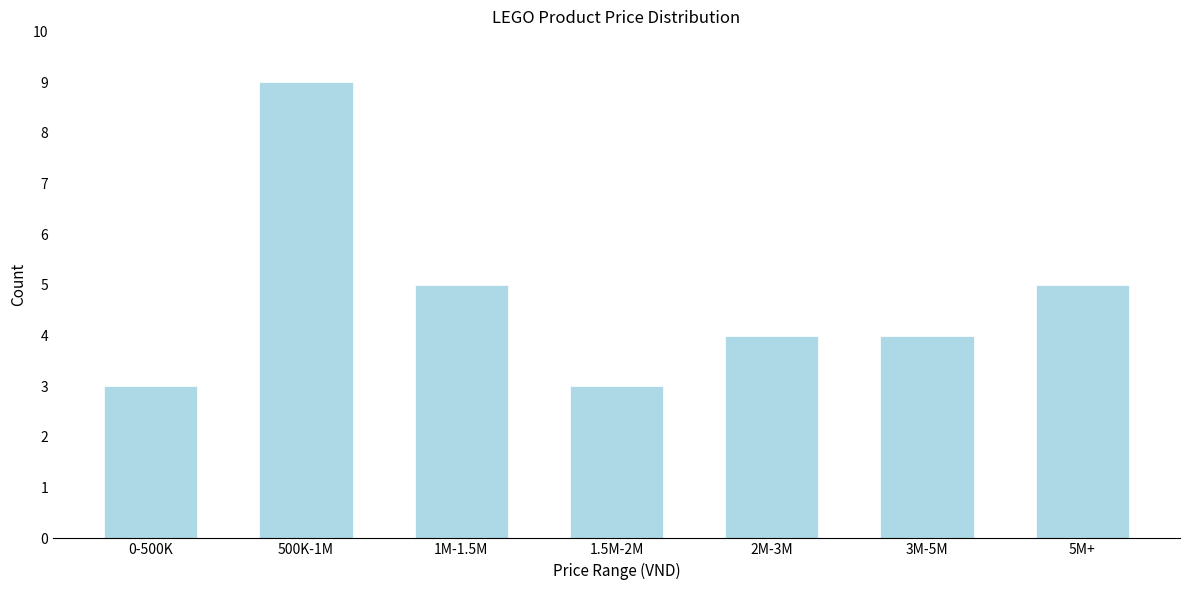

Reading left to right, list all the values displayed in this chart.

0-500K=3	500K-1M=9	1M-1.5M=5	1.5M-2M=3	2M-3M=4	3M-5M=4	5M+=5